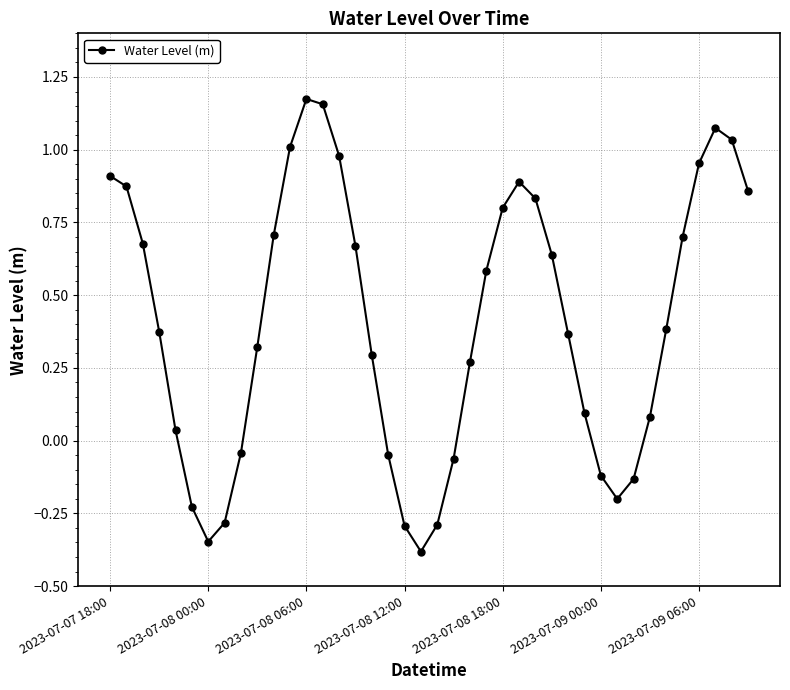

What is the difference between the second highest and second lowest values?

1.5